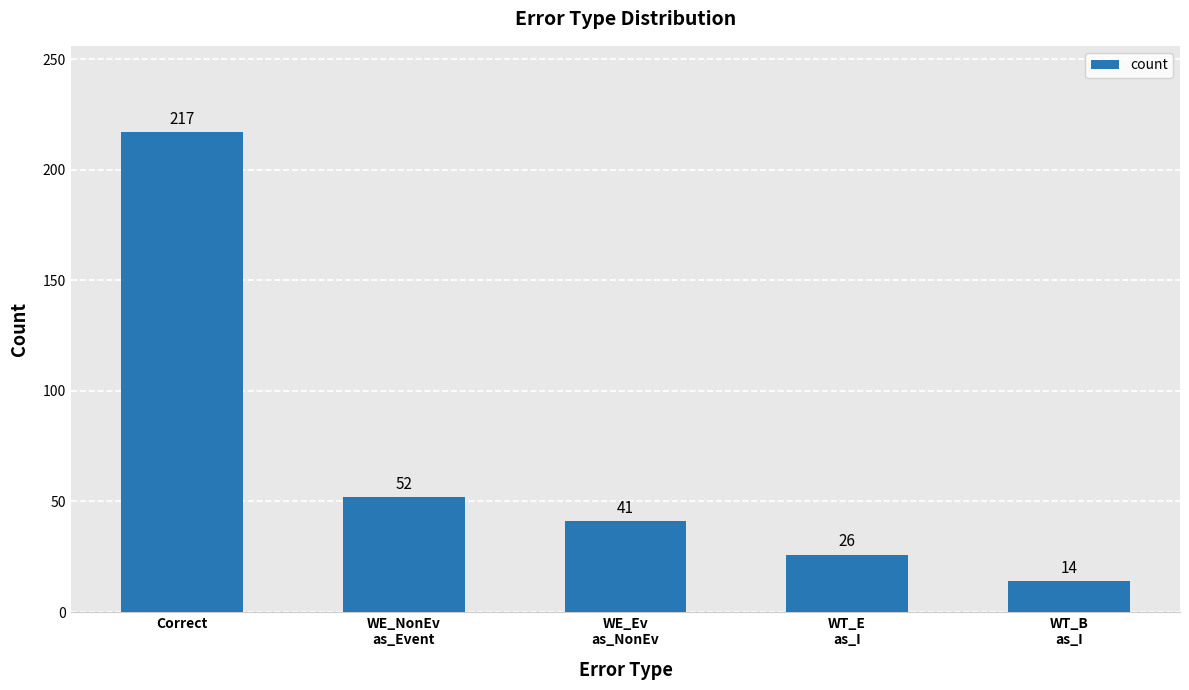

How many data points does each series have?

5